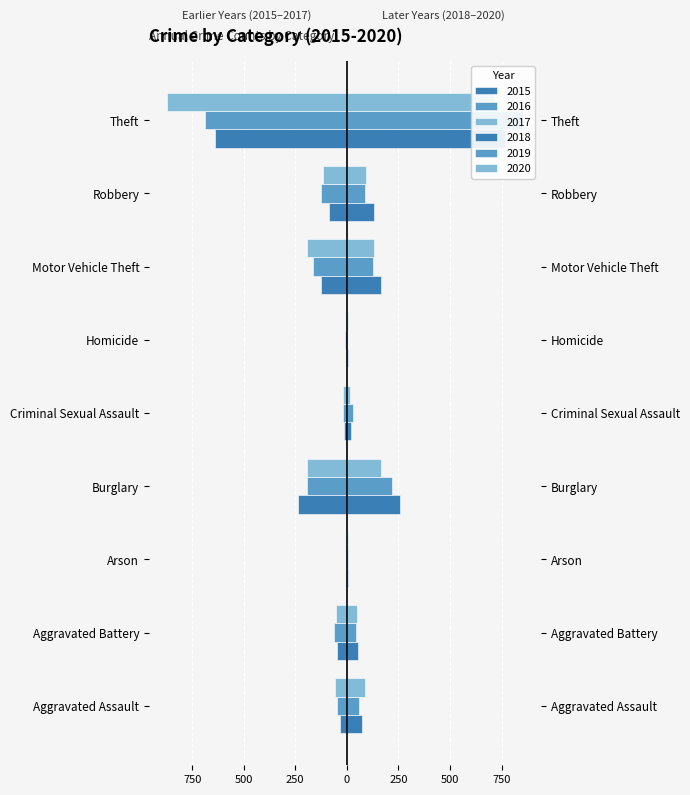

How many values in the 2018 series are below 72?

4